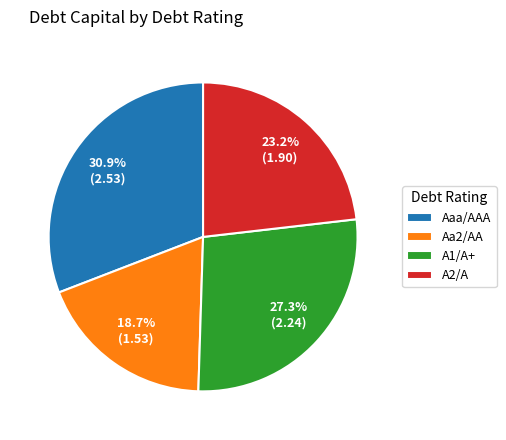

To the nearest percent, what is the difference between the A2/A and Aaa/AAA slice percentages?

8%